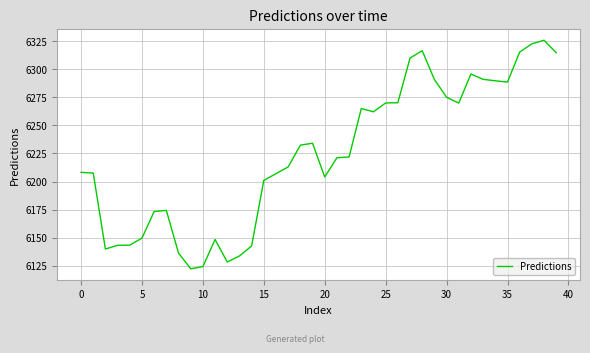

What is the greatest value displayed?

6325.7